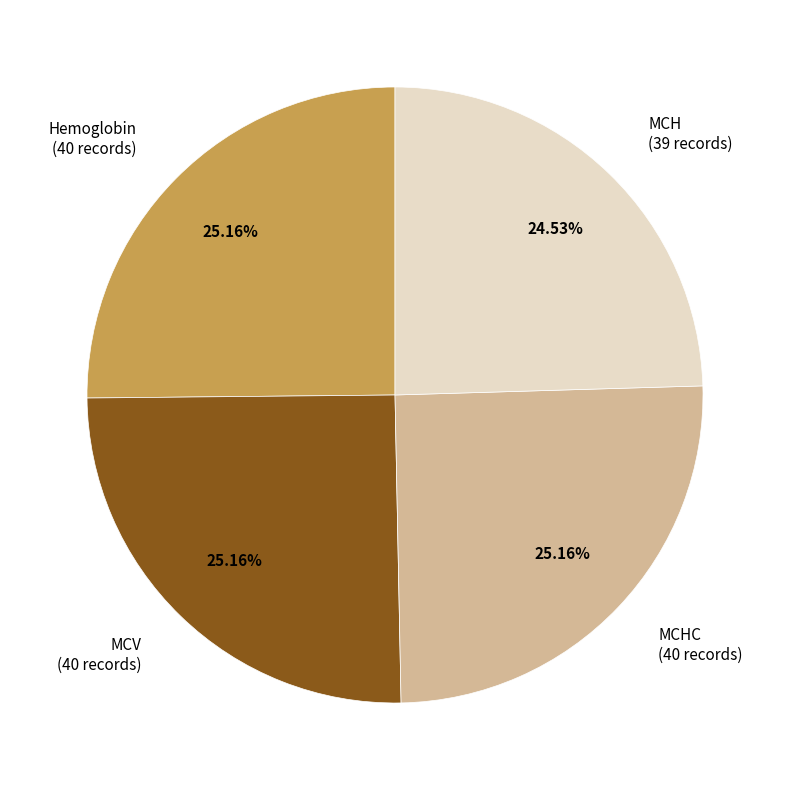

How many segments does this pie chart have?

4